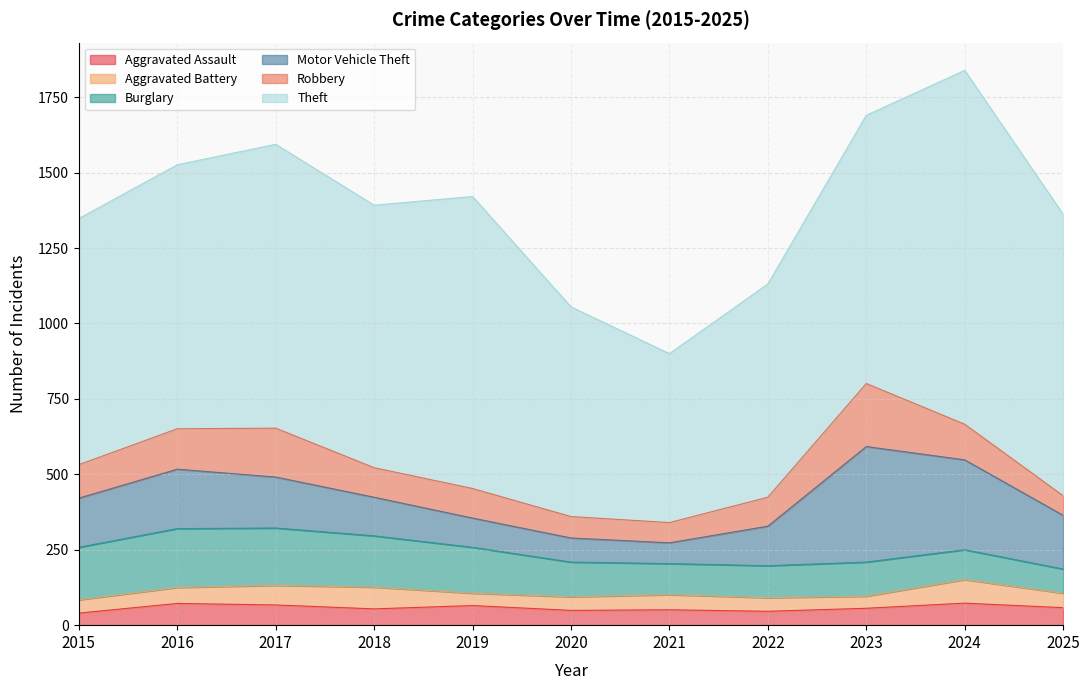

What is the difference between the maximum and second lowest values in the Burglary series?

96